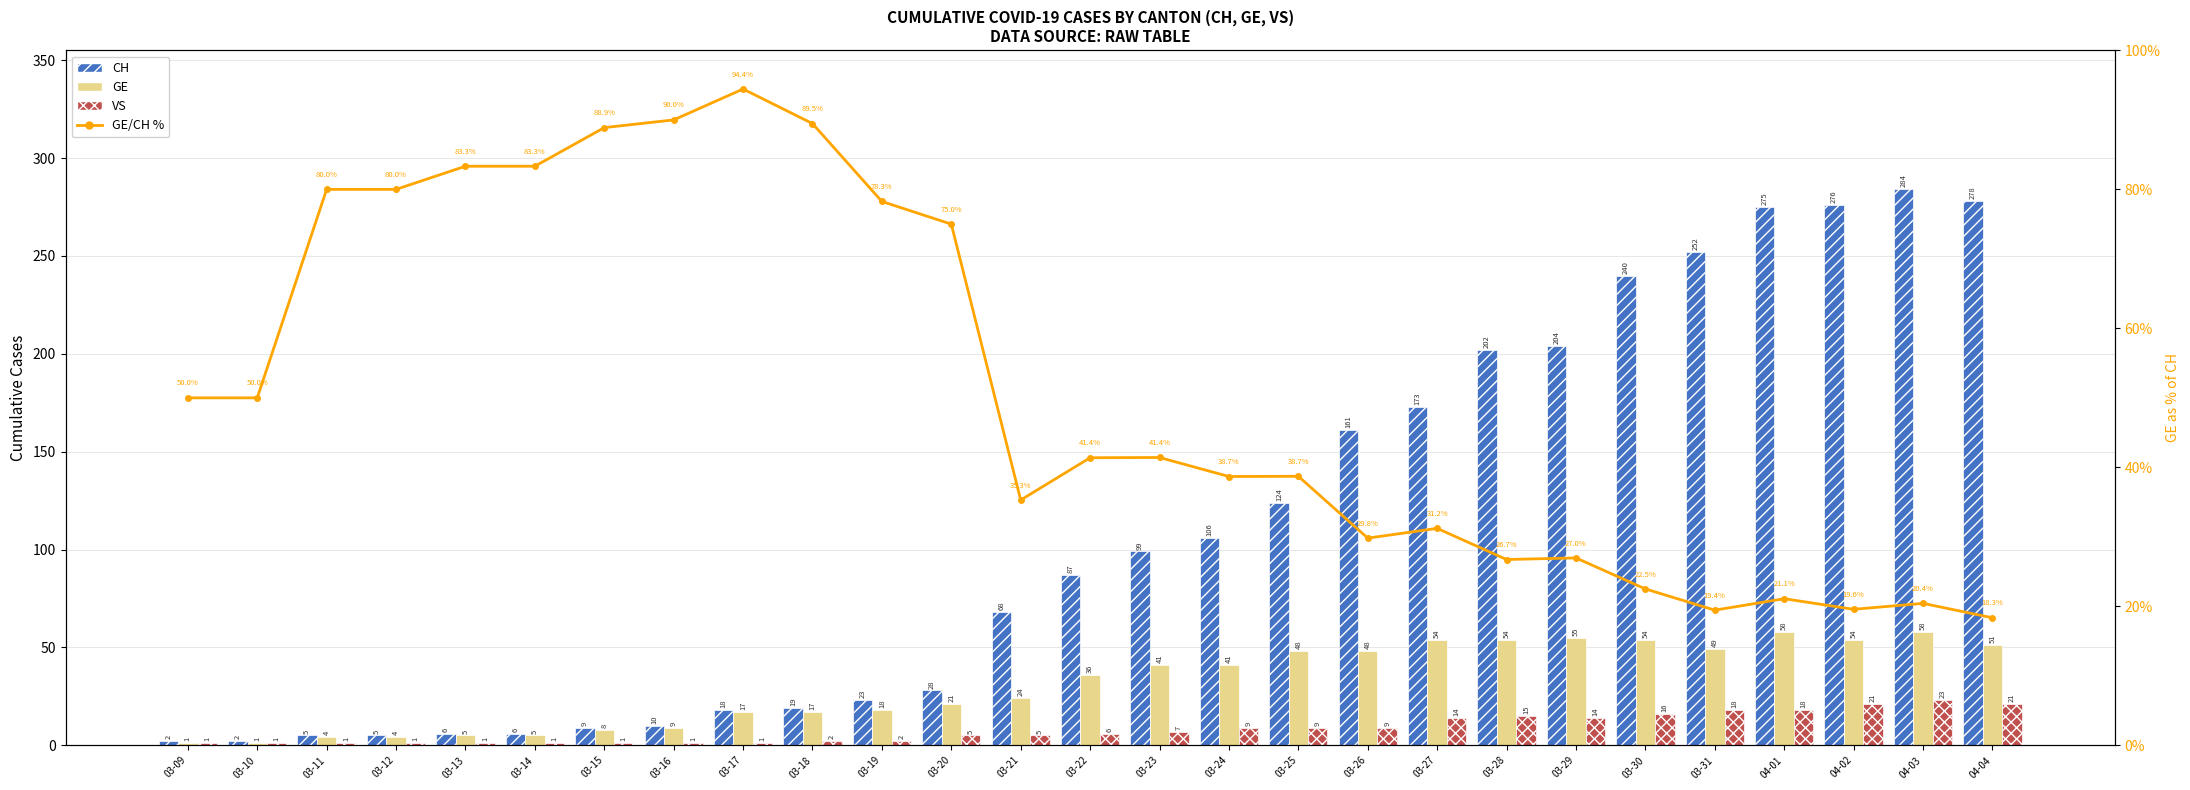

How many categories are shown in the chart?

27